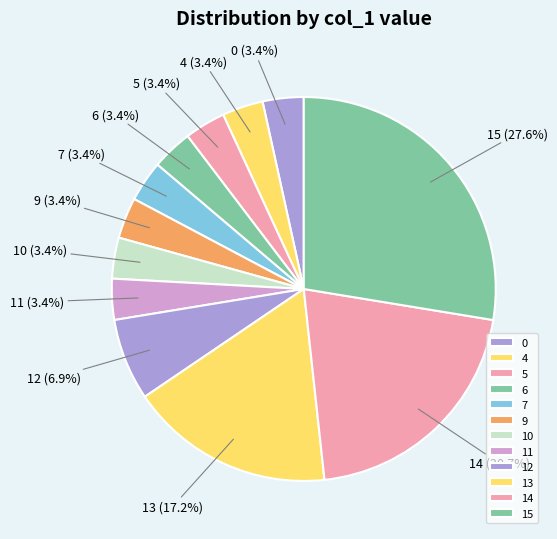

Which category has the biggest portion of the pie?

15